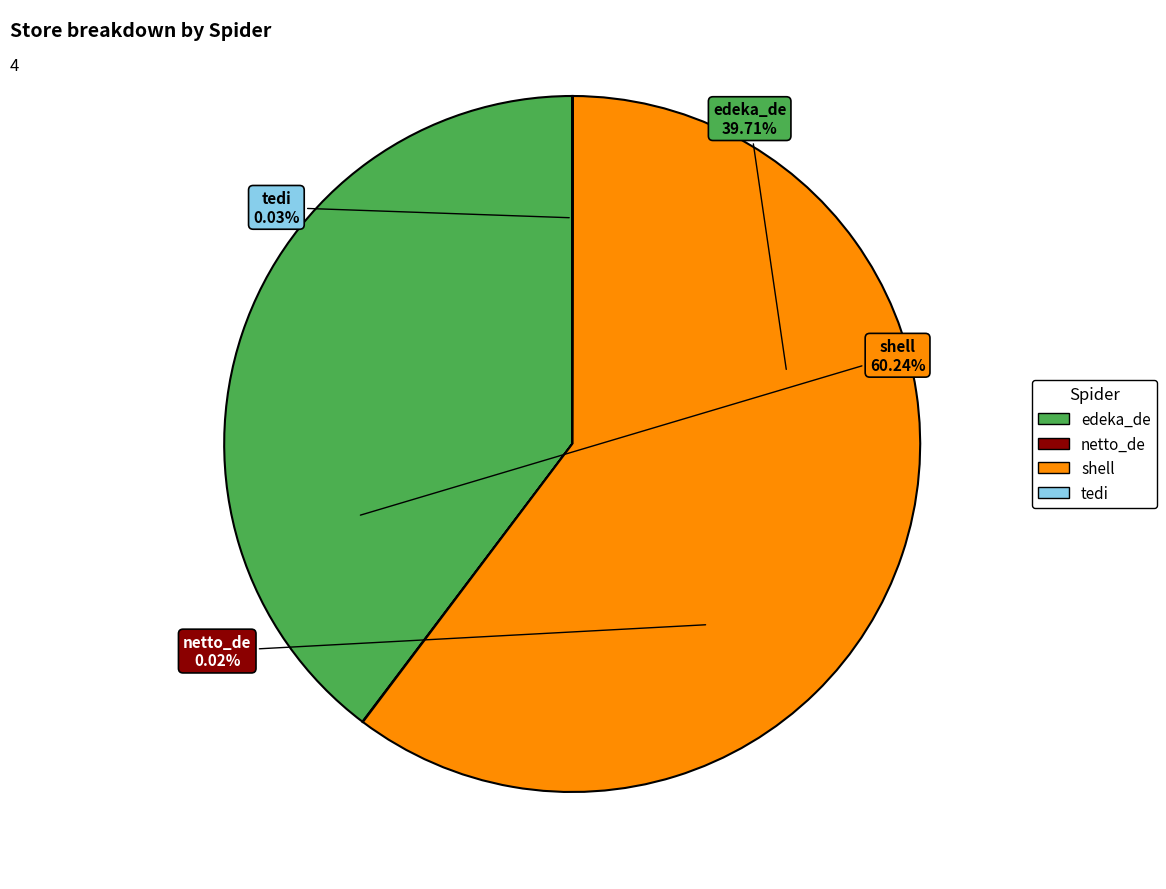

Approximately how many times larger is the value at shell compared to netto_de?

2779.0